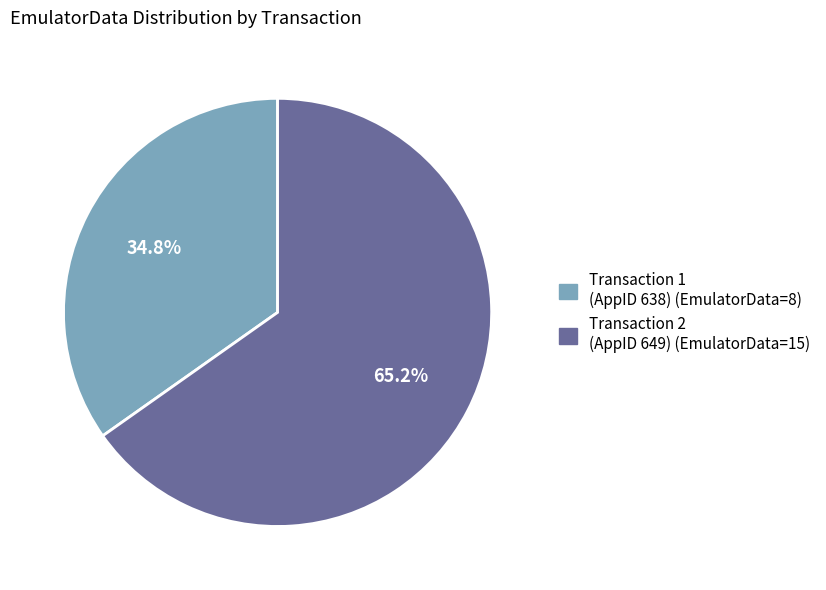

Is there any slice that represents more than half of the pie?

Yes